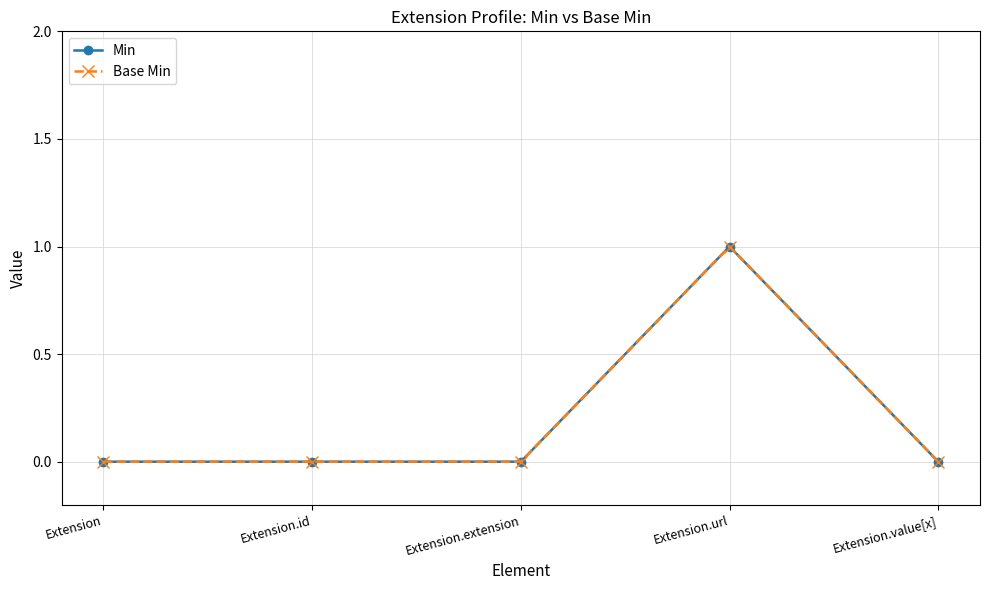

Does the chart have visible grid lines?

Yes